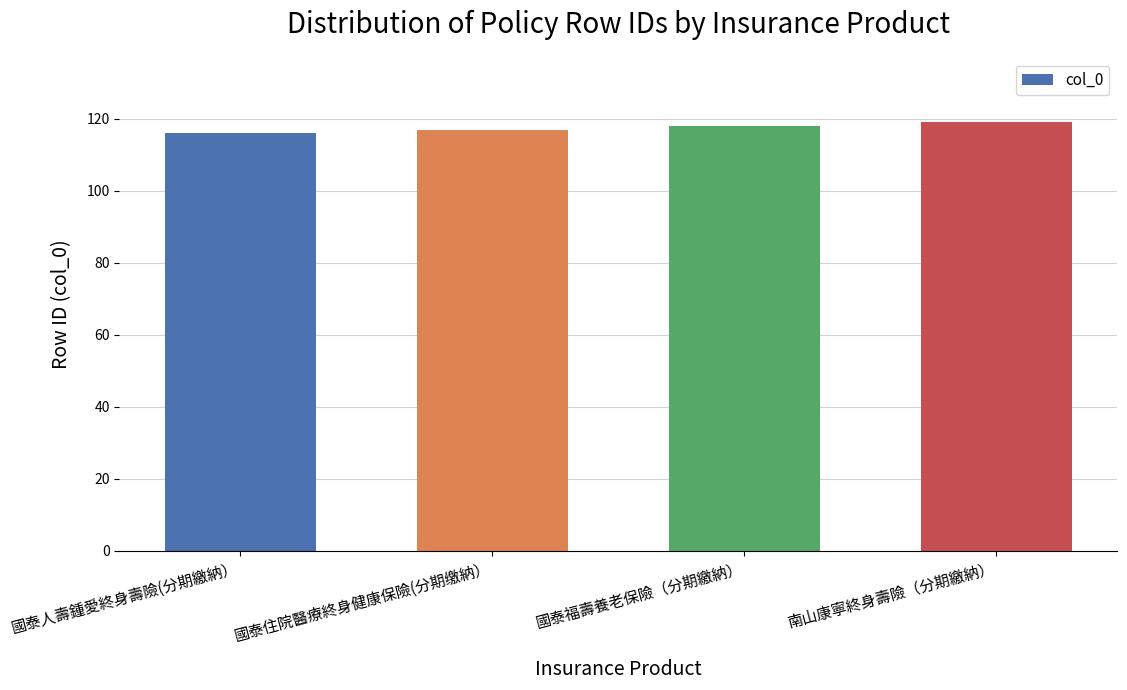

Reading left to right, what are all the values shown in this chart?

116	117	118	119